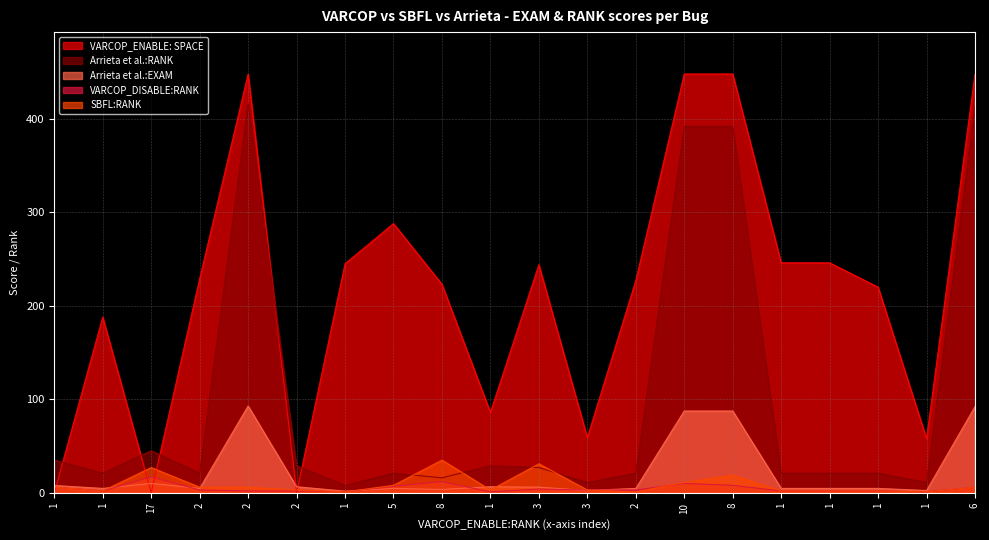

The value of SBFL:RANK at 1 is 1.0. True or false?

True